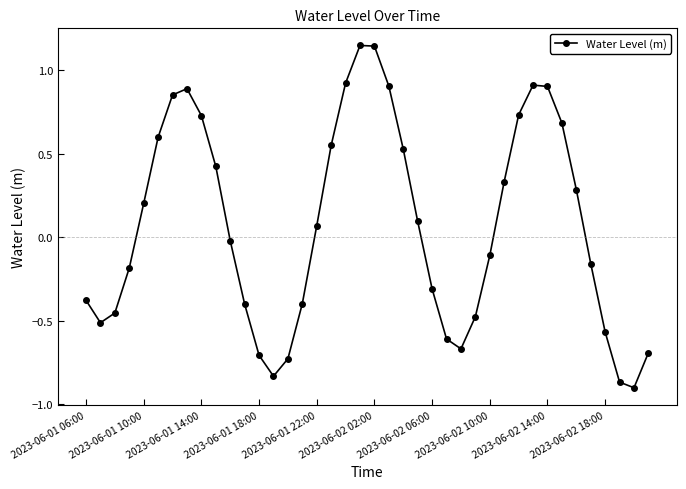

How many values are above zero?

20